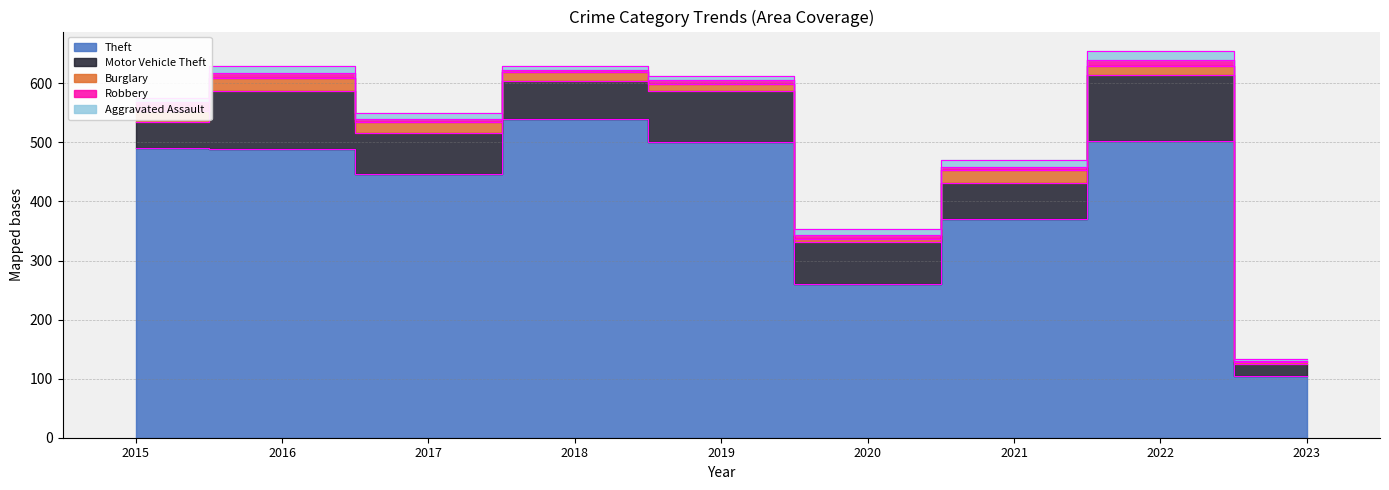

True or false: Burglary and Robbery cross at least once.

True